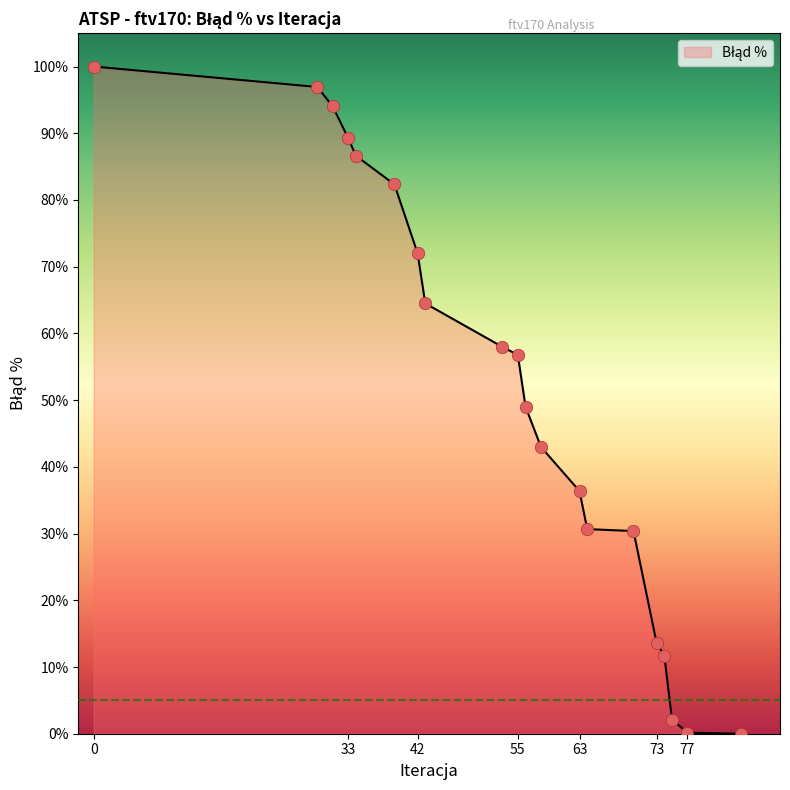

What is the difference between the maximum and minimum values?

100.0